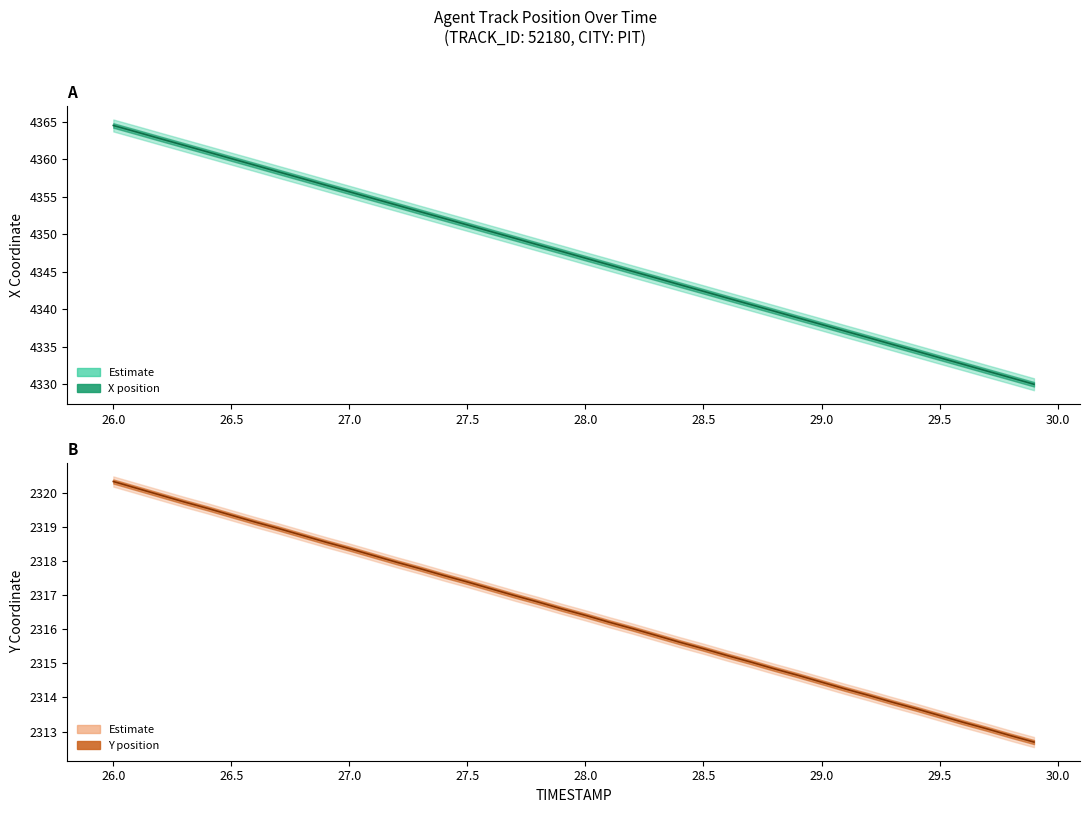

How many categories are shown in the chart?

40